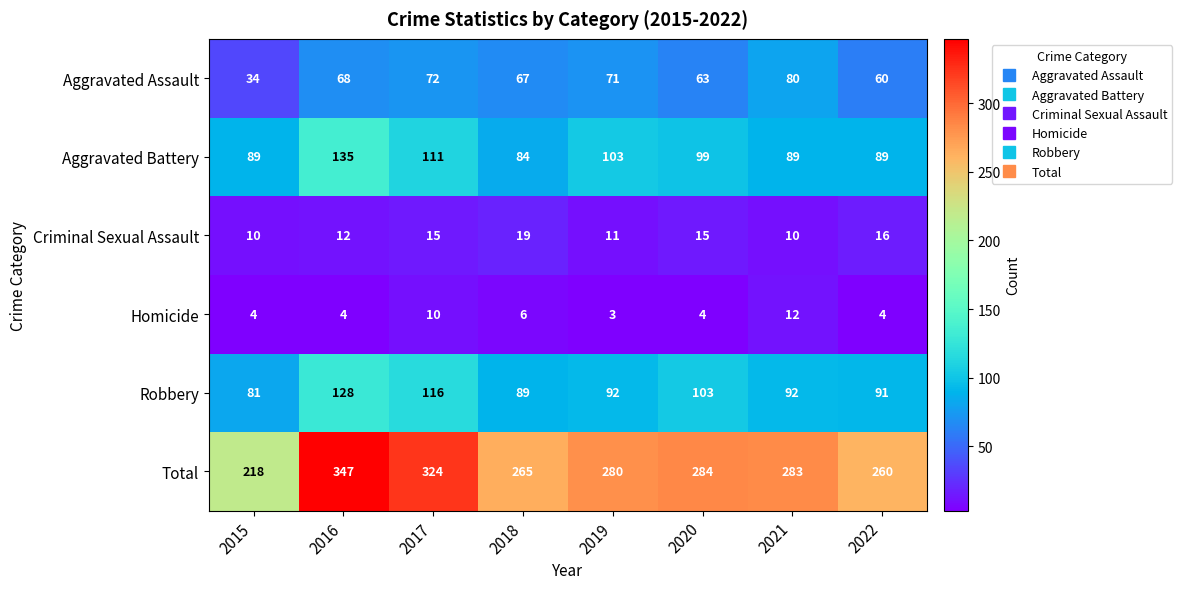

What is the sum of the Total values at 2018 and 2016?

612